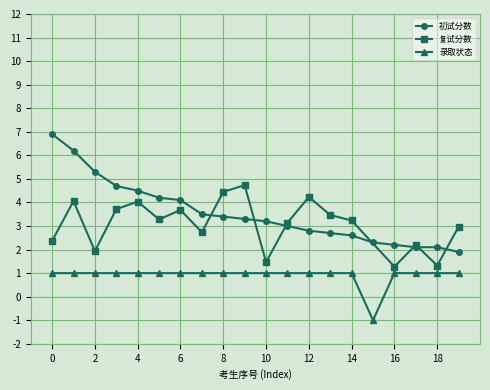

What is the value of the 录取状态 point at the 3rd from the left?

1.0